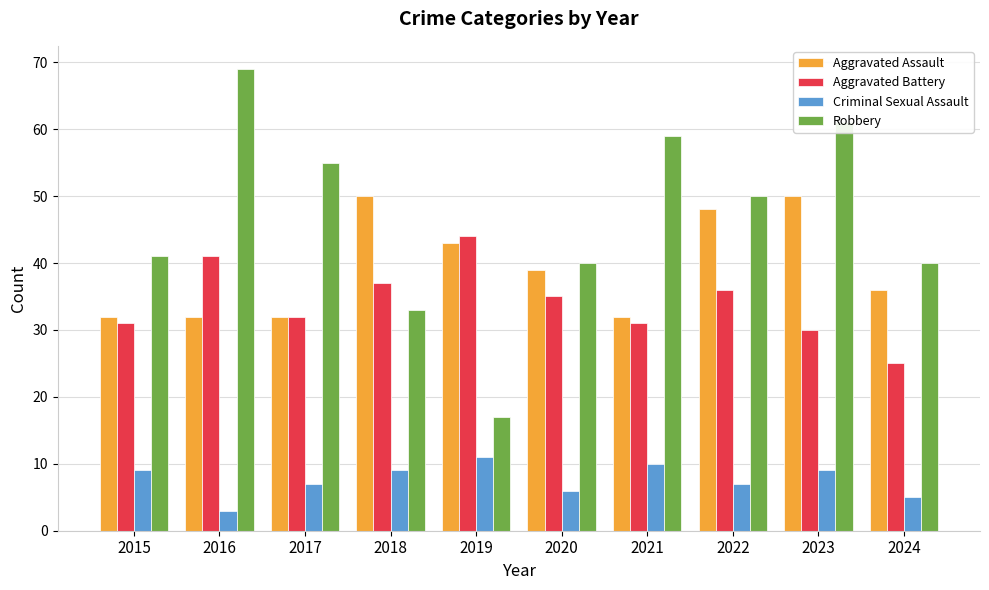

What are all the series names shown in the legend?

Aggravated Assault, Aggravated Battery, Criminal Sexual Assault, Robbery